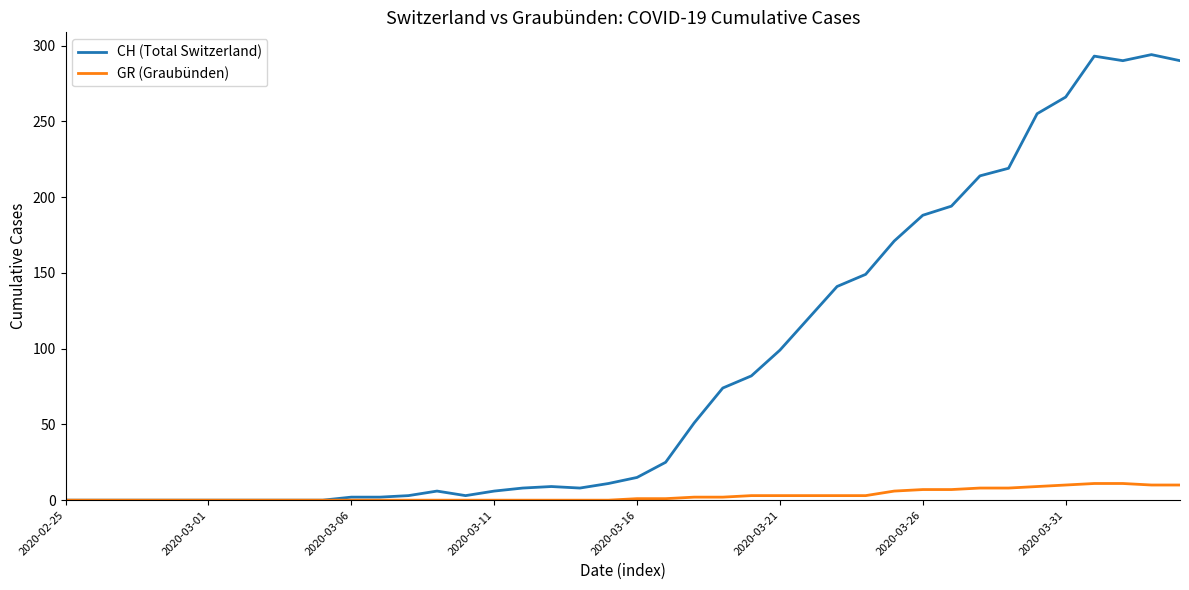

Rank the series by their maximum value, from highest to lowest.

CH (Total Switzerland), GR (Graubünden)